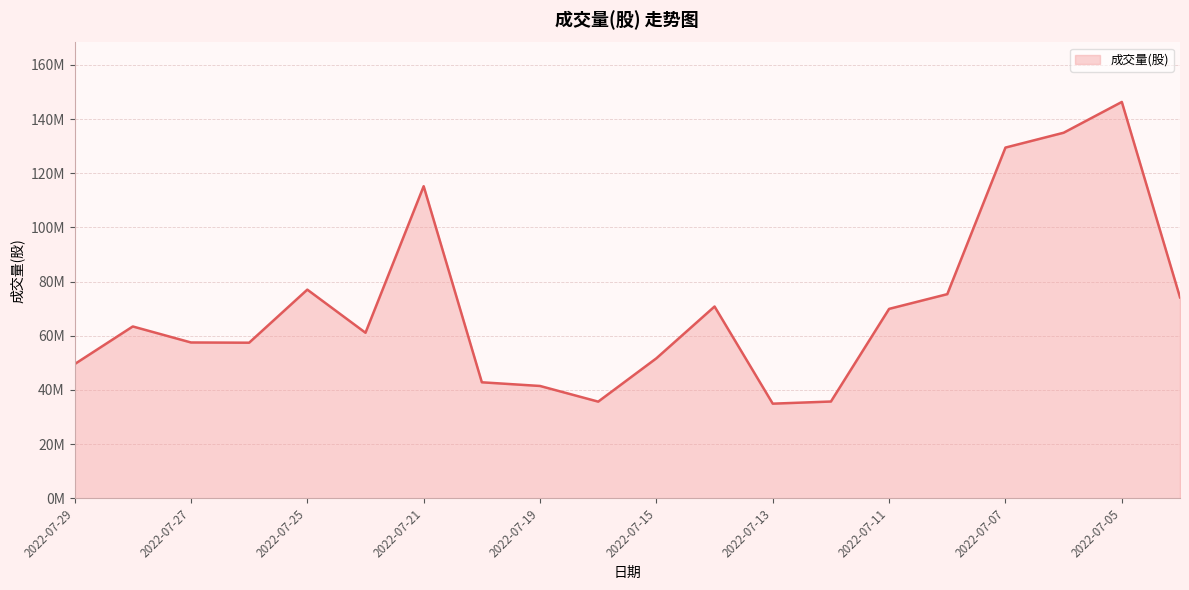

Reading left to right, extract all data points from this chart.

2022-07-29=49522615	2022-07-28=63427983	2022-07-27=57519826	2022-07-26=57433016	2022-07-25=77021194	2022-07-22=61105972	2022-07-21=115194256	2022-07-20=42820916	2022-07-19=41463937	2022-07-18=35684646	2022-07-15=51675405	2022-07-14=70791728	2022-07-13=34932353	2022-07-12=35723964	2022-07-11=69919535	2022-07-08=75353455	2022-07-07=129455352	2022-07-06=134933162	2022-07-05=146296867	2022-07-04=74165572